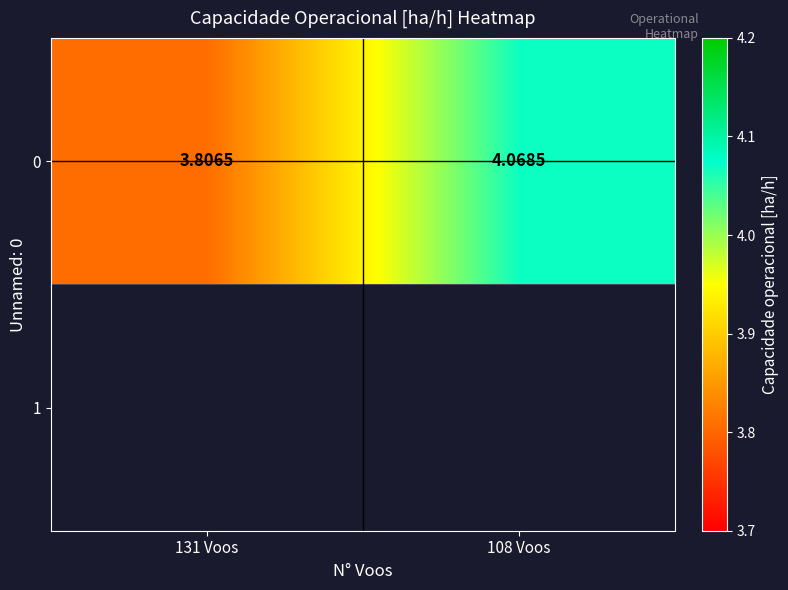

Where does the data first go above 4?

108 Voos